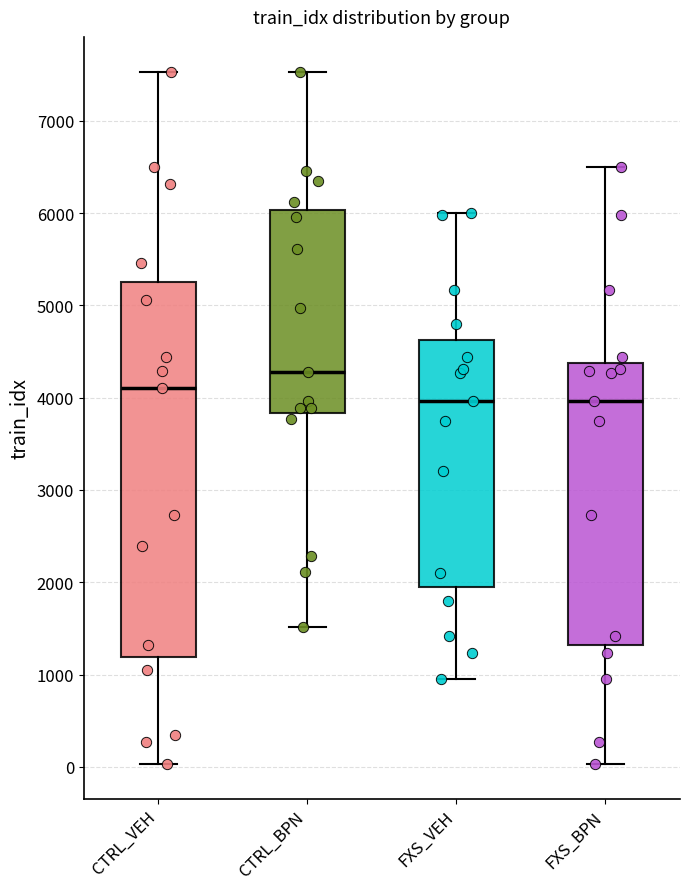

Reading left to right, read every box against the y-axis: the position of its median line, the range the box covers, and the ends of its whiskers. The values are not printed on the chart, so give them approximately, as read against the axis.

CTRL_VEH: median 4100, box 1200 to 5300, whiskers 0 to 7500
CTRL_BPN: median 4300, box 3800 to 6000, whiskers 1500 to 7500
FXS_VEH: median 4000, box 2000 to 4600, whiskers 1000 to 6000
FXS_BPN: median 4000, box 1300 to 4400, whiskers 0 to 6500